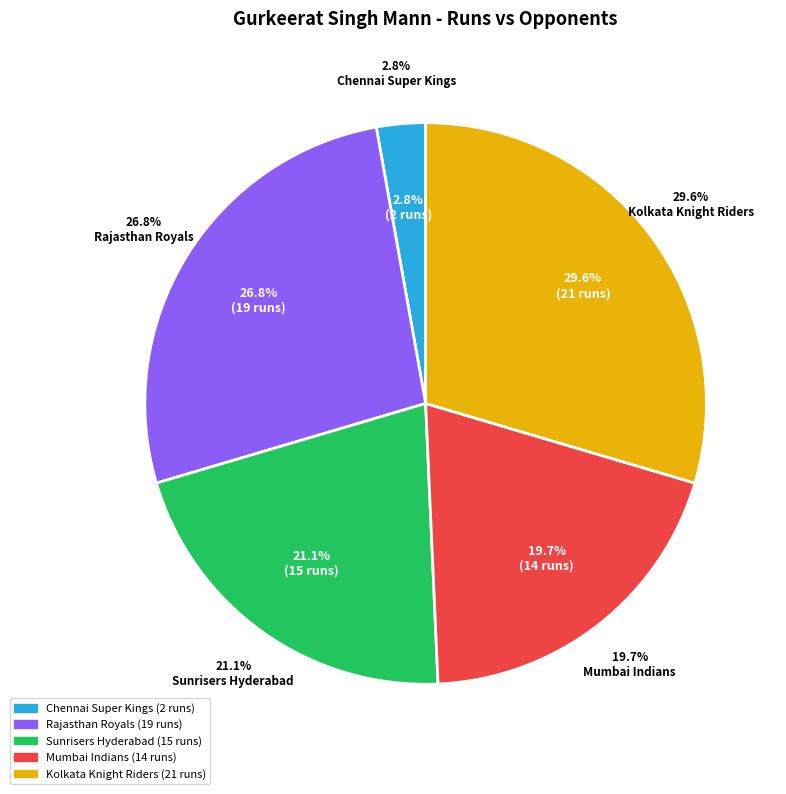

Do Mumbai Indians and Sunrisers Hyderabad together represent more than half of the pie?

No